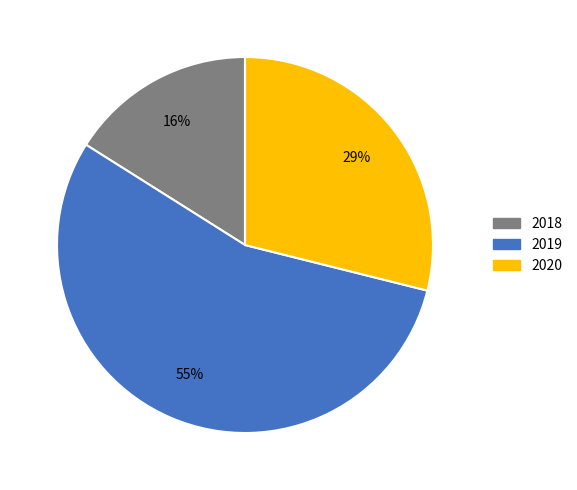

The 2018 slice represents 16% of the pie. True or false?

True